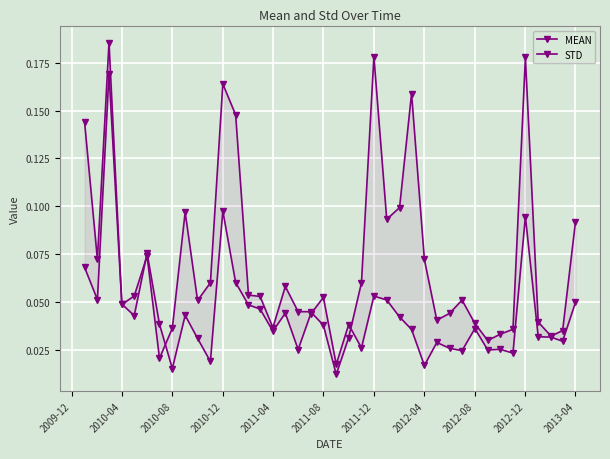

What is the maximum value for STD?

0.2